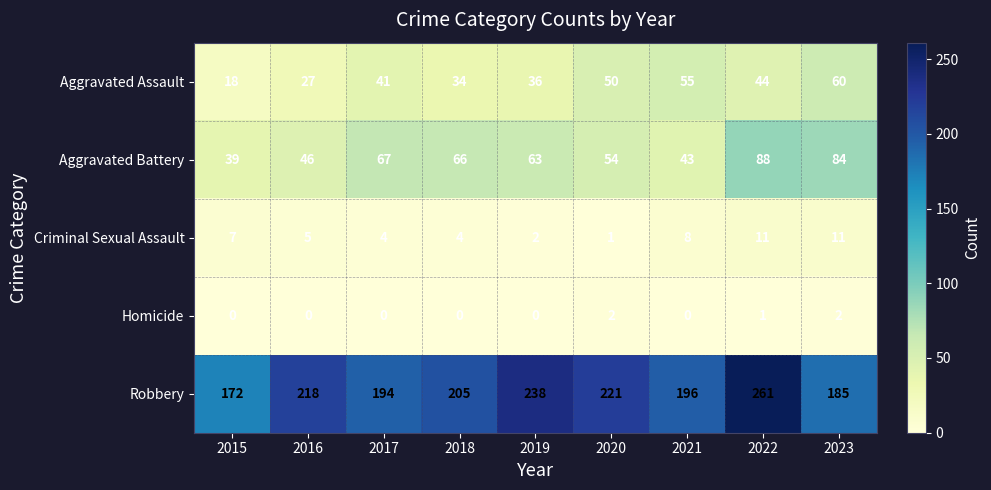

What is the spread (max minus min) of values at 2017?

194